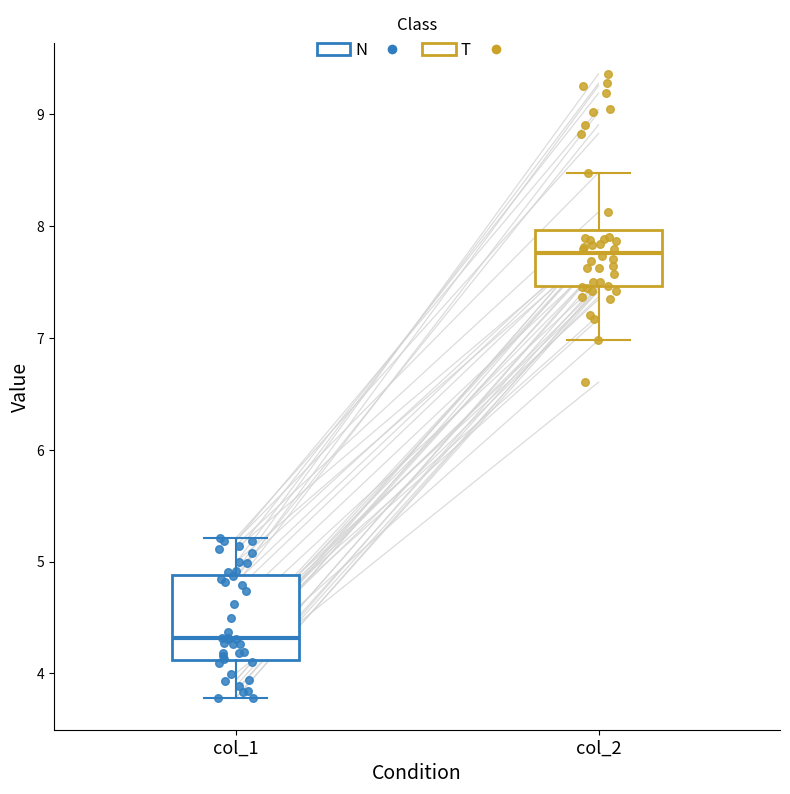

Reading left to right, read every box against the y-axis: the position of its median line, the range the box covers, and the ends of its whiskers. The values are not printed on the chart, so give them approximately, as read against the axis.

col_1: median 4.3, box 4.1 to 4.9, whiskers 3.8 to 5.2
col_2: median 7.8, box 7.5 to 8.0, whiskers 7.0 to 8.5